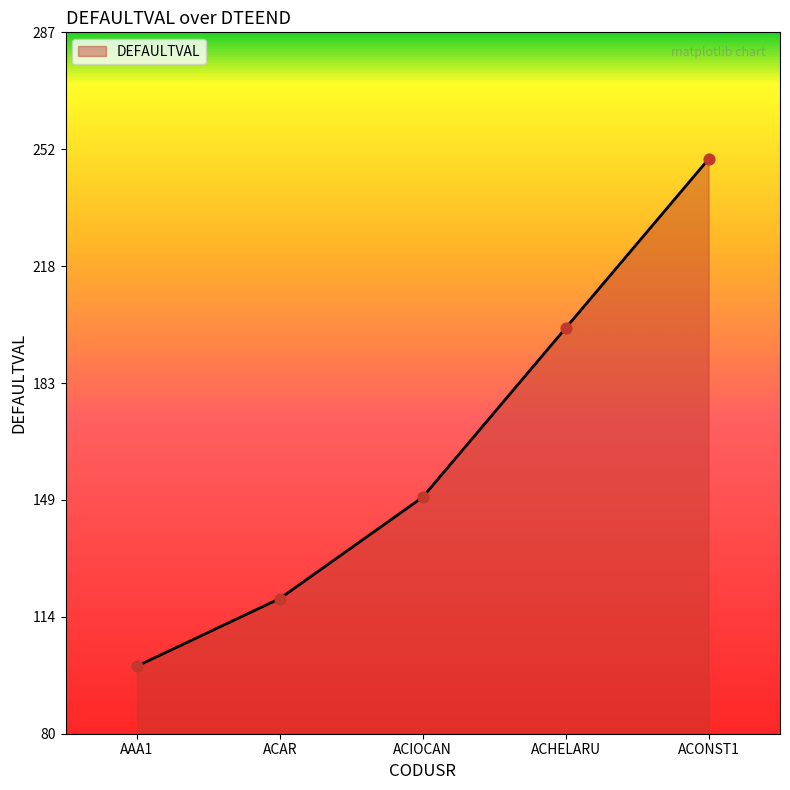

What is the change in value from AAA1 to ACHELARU?

+100